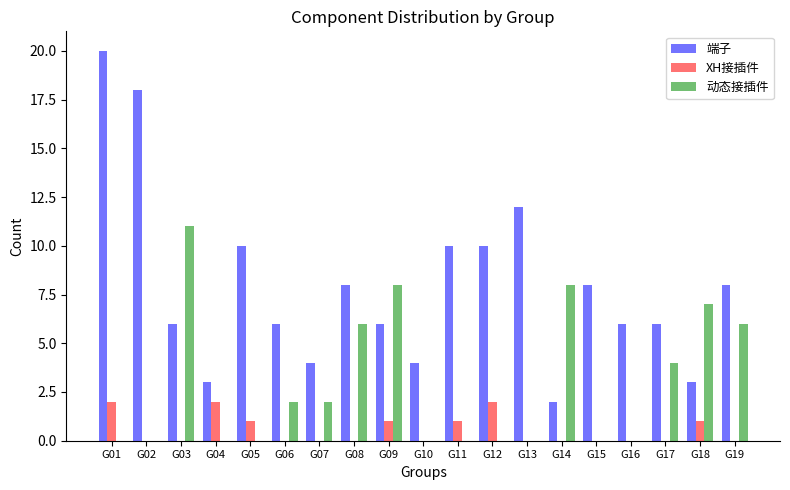

Which series changed the most between G09 and G10?

动态接插件